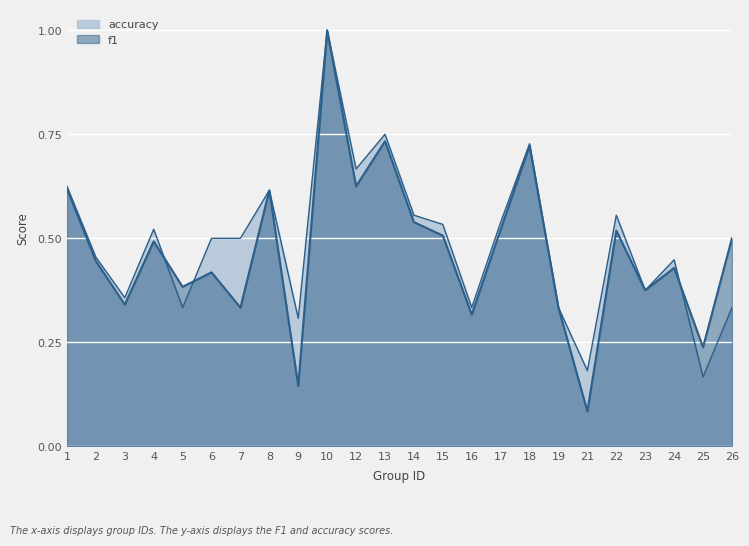

True or false: f1 and accuracy intersect in this chart.

True